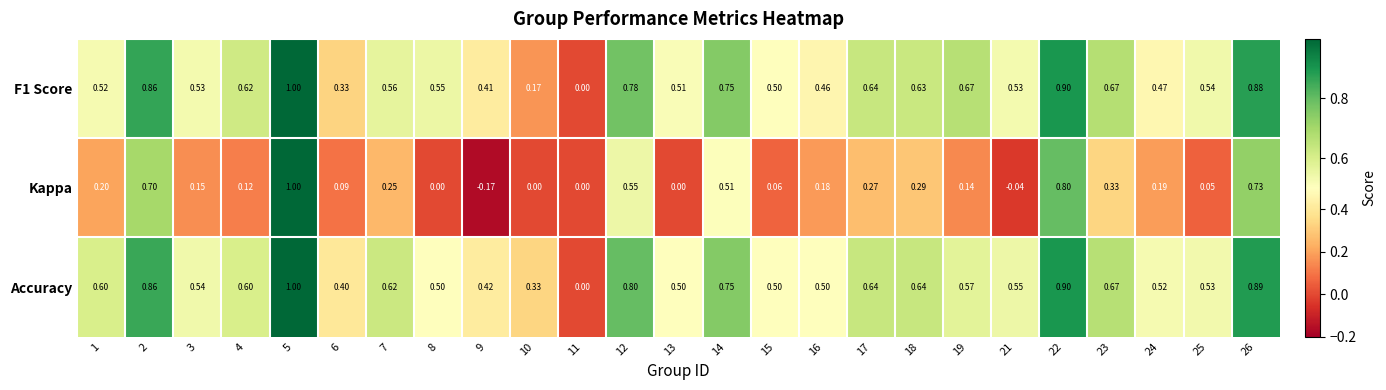

Is the value of Kappa at 23 greater than the value of Accuracy at 15?

No